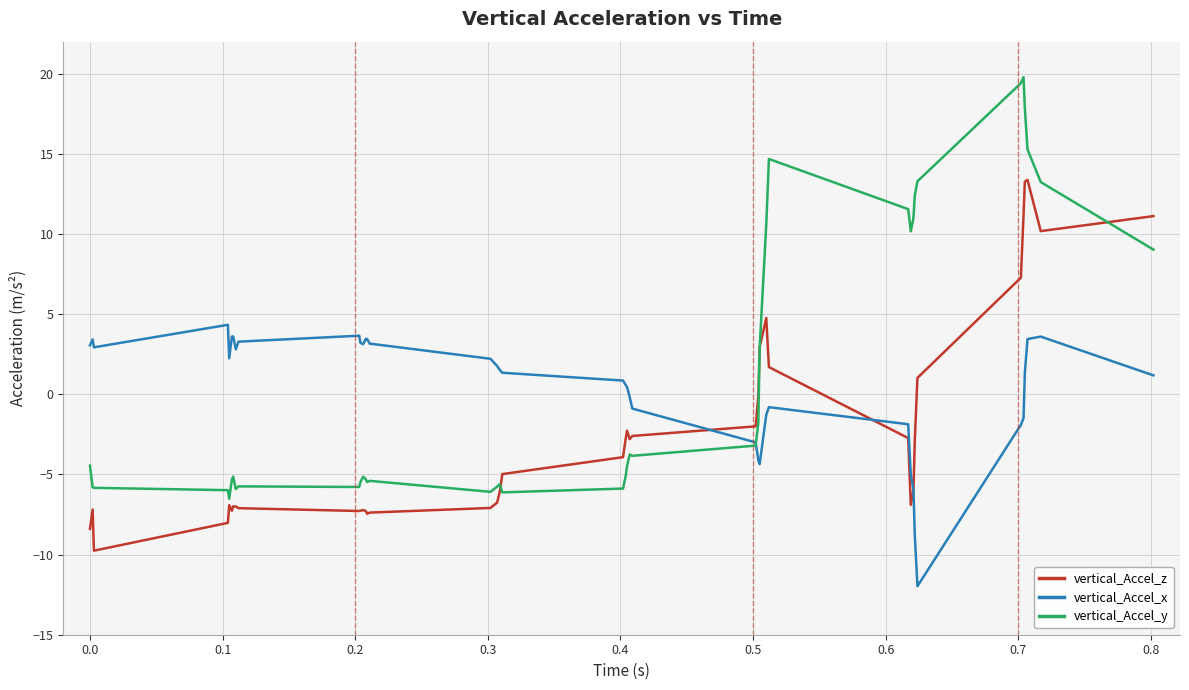

What is the greatest value displayed?

19.8